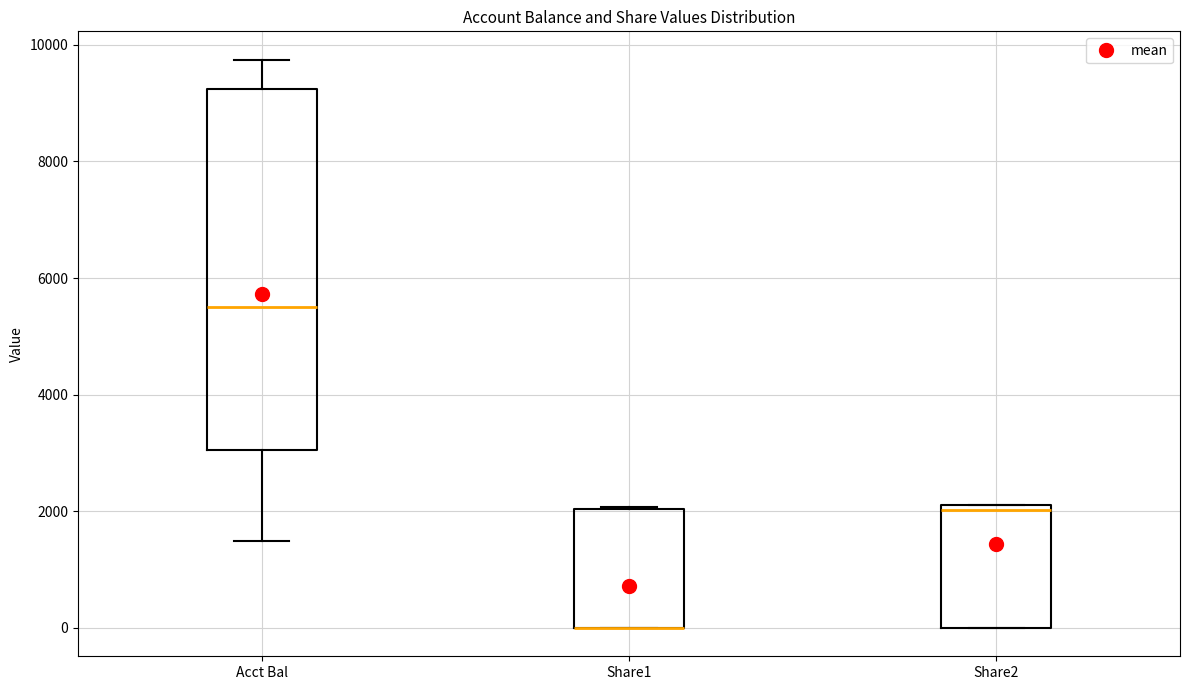

Where does the median line of the box for Acct Bal sit on the y-axis? The values are not printed on the chart, so give them approximately, as read against the axis.

5600